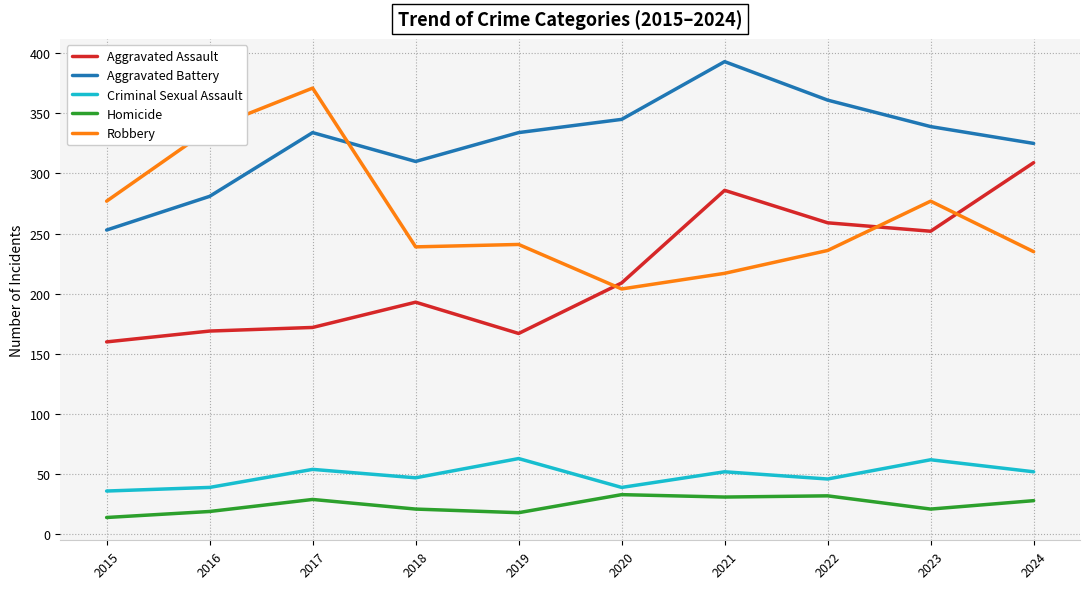

The Aggravated Assault series shows 78 at 2019. True or false?

False